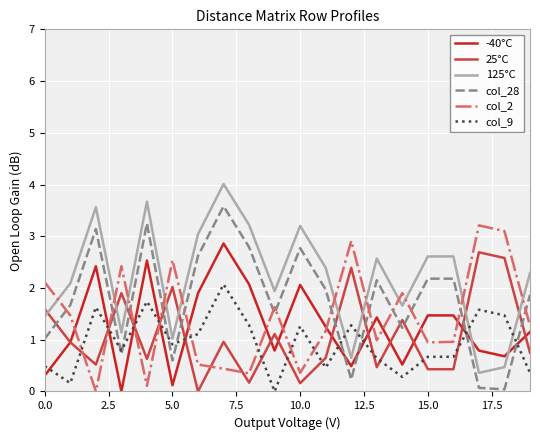

What are all the series names shown in the legend?

-40°C, 25°C, 125°C, col_28, col_2, col_9